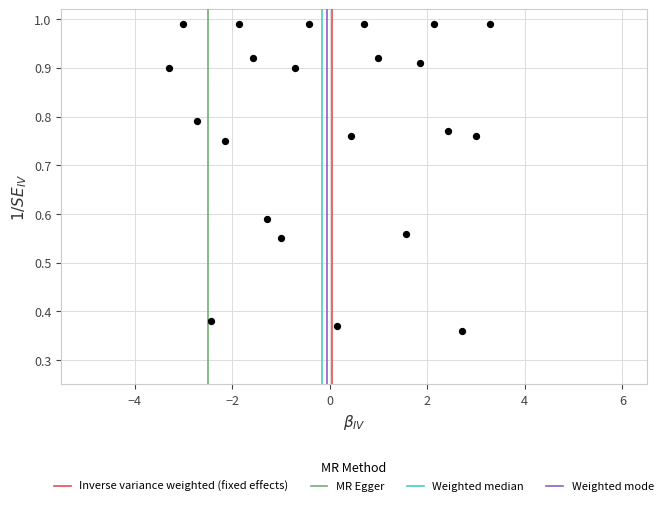

What is the range of X values (max minus min)?

6.6